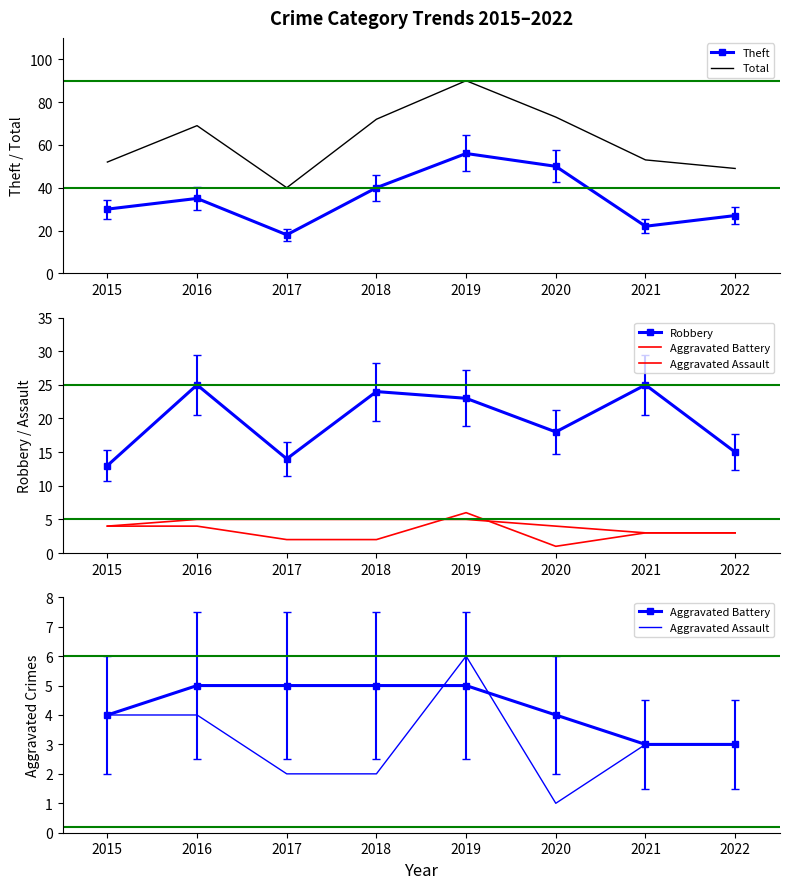

What is the smallest value displayed?

1